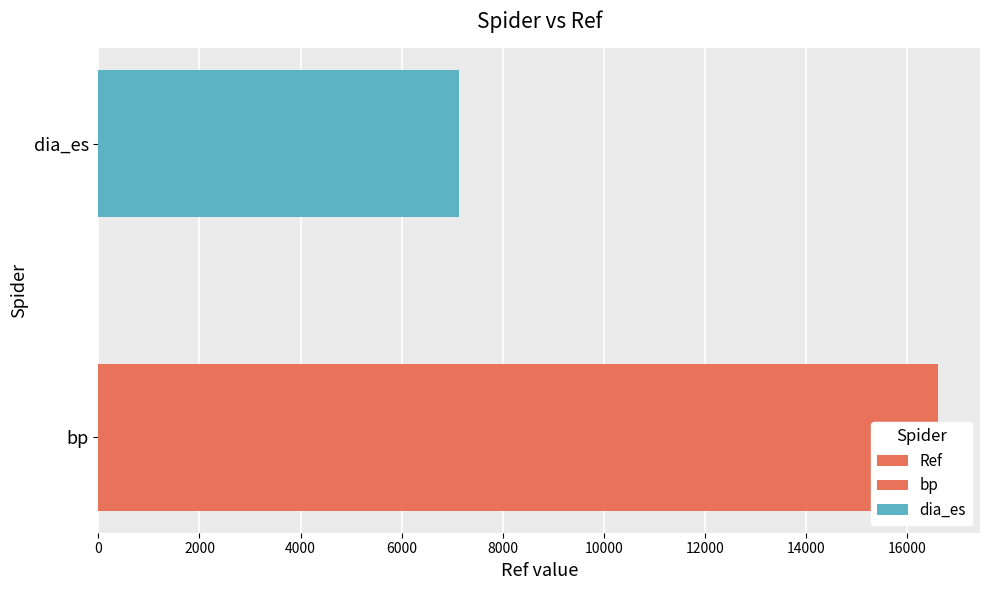

What is the sum of the values at bp and dia_es?

23747